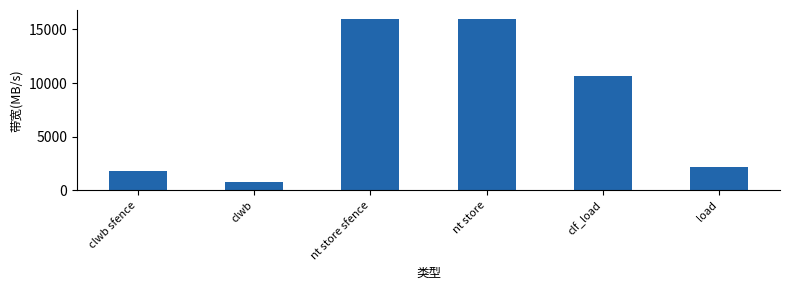

At which label is the value closest to 8372?

clf_load